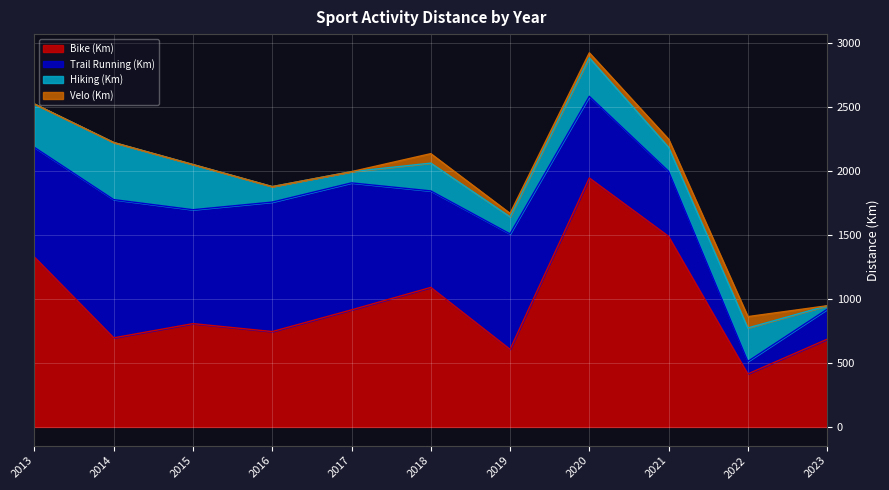

True or false: Hiking (Km) has a value of 301.0 at 2020.

True